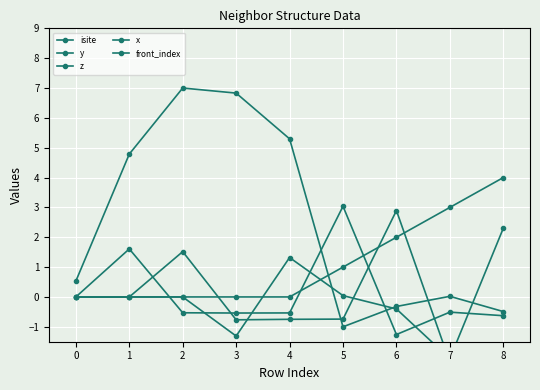

What are all the series names shown in the legend?

isite, y, z, x, front_index